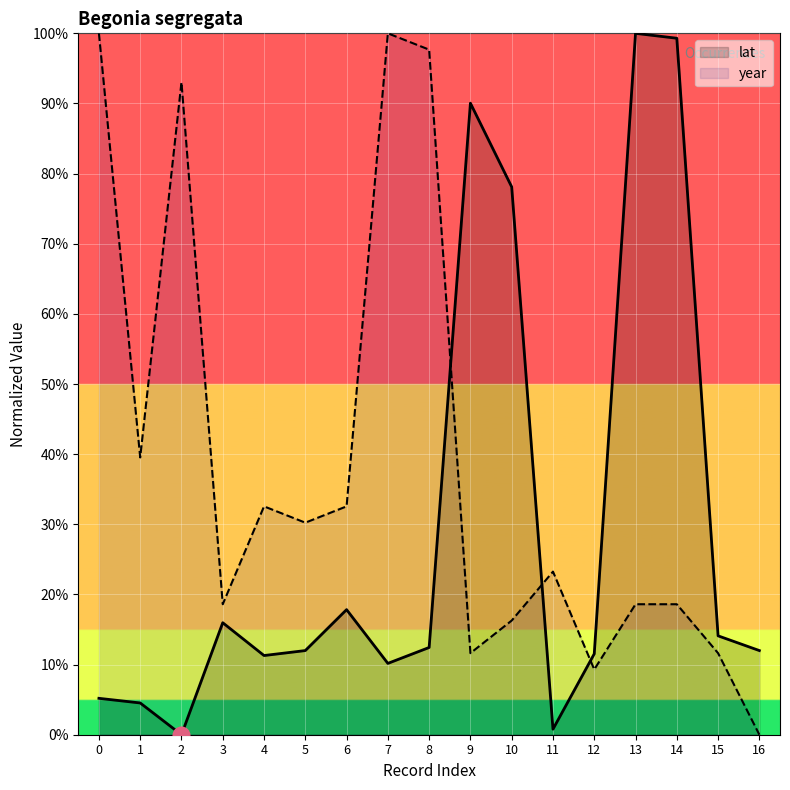

List the labels in order of year value, smallest first.

16, 12, 9, 15, 10, 3, 13, 14, 11, 5, 4, 6, 1, 2, 8, 0, 7